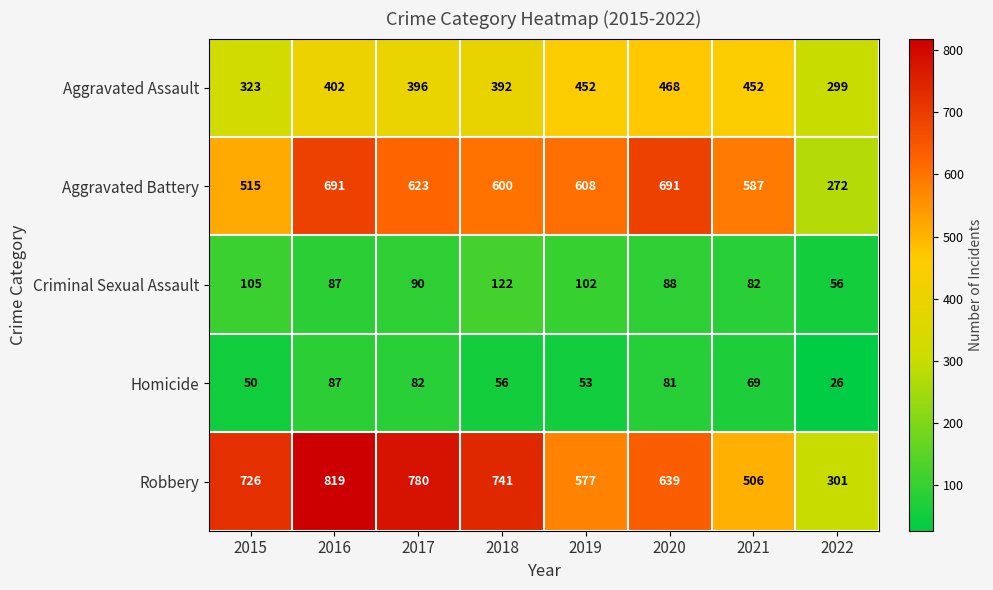

What is the approximate value of Robbery at 2019, to the nearest 10?

580